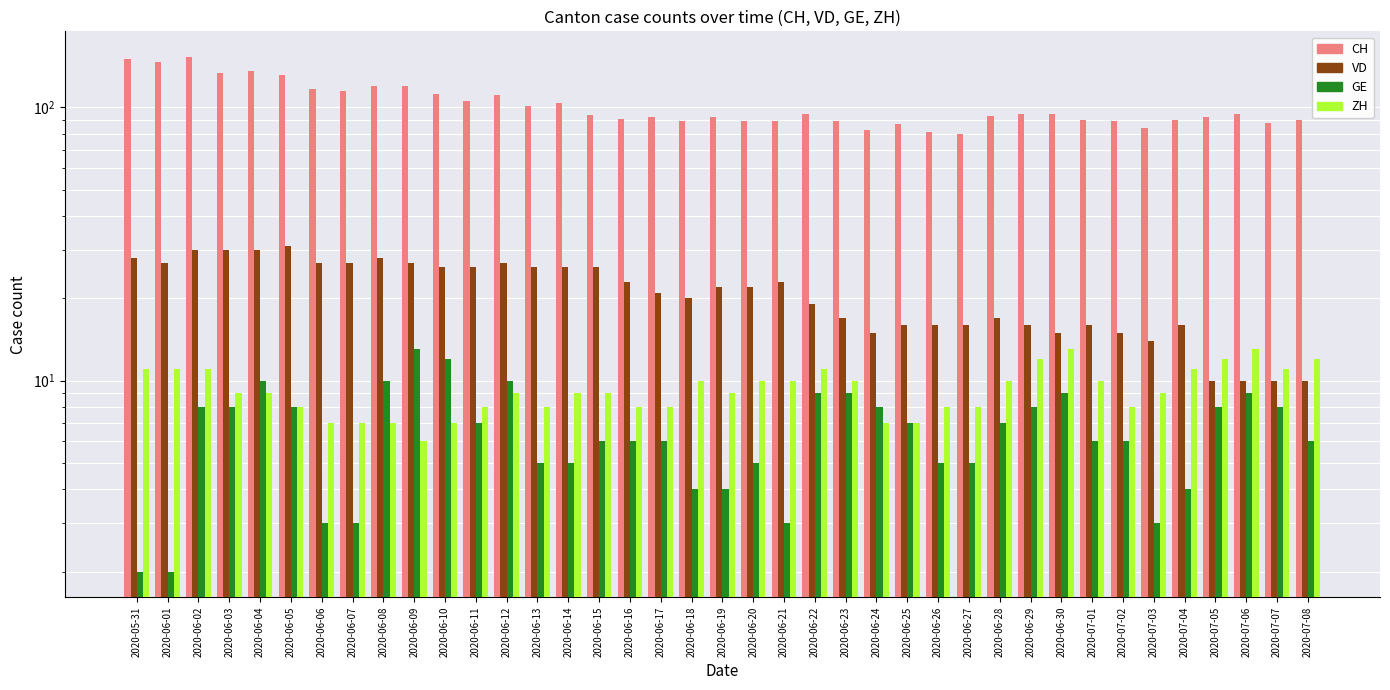

What is the total value across all series at 2020-06-22?

134